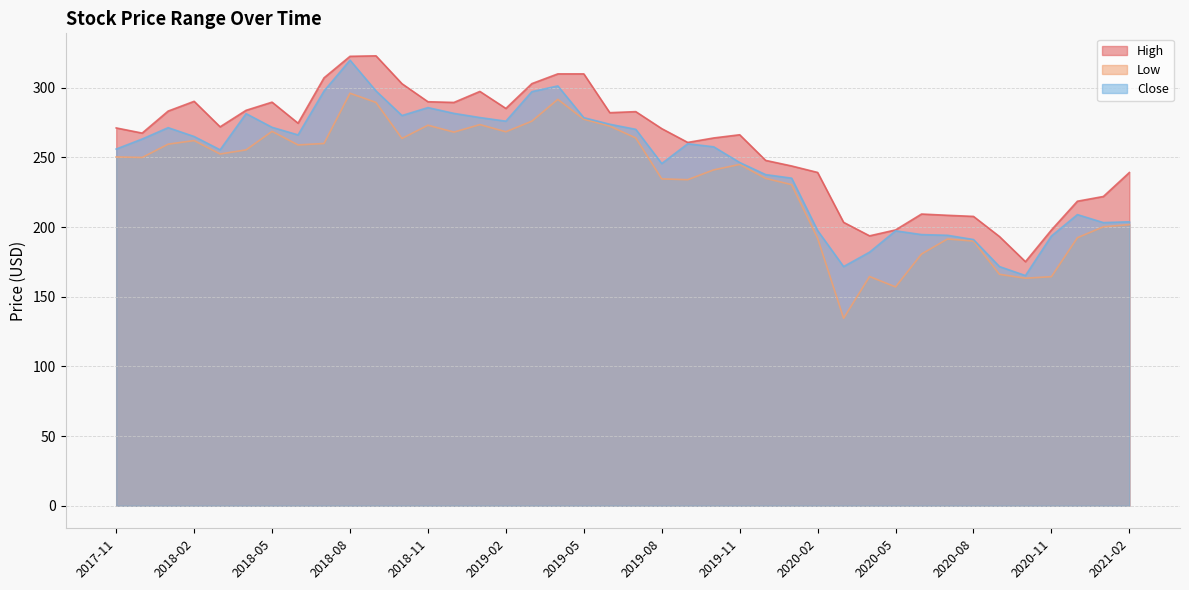

The Low series shows 135.4 at 2018-01. True or false?

False